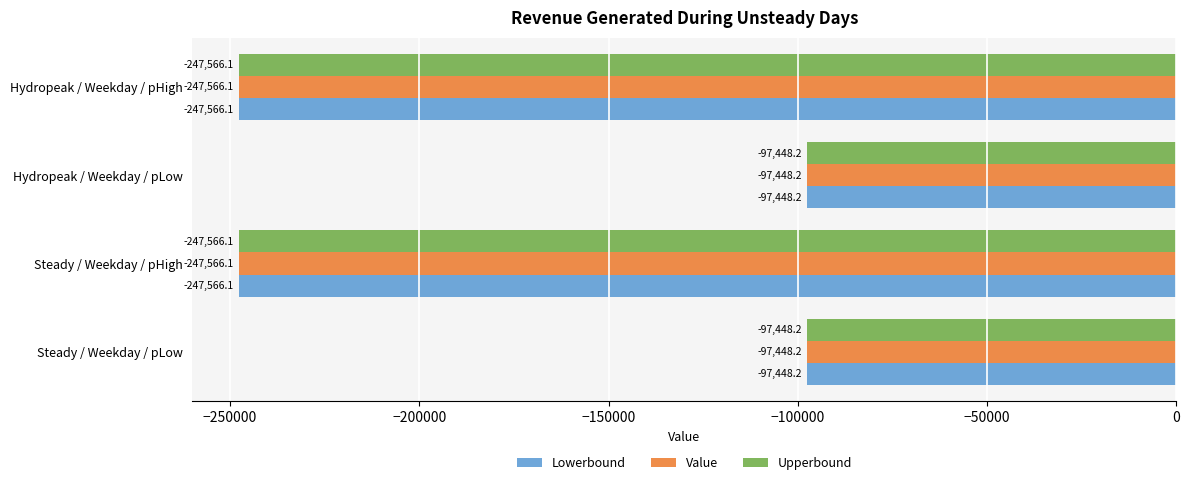

What is the difference between the maximum and minimum values in the Lowerbound series?

150117.9